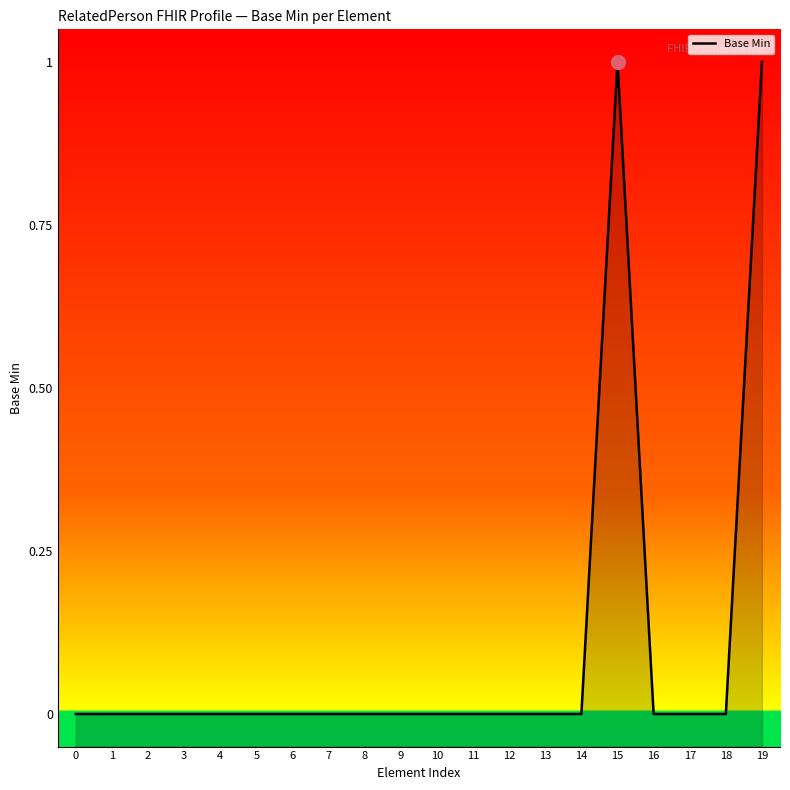

List the labels in order of value, smallest first.

0, 1, 2, 3, 4, 5, 6, 7, 8, 9, 10, 11, 12, 13, 14, 16, 17, 18, 15, 19